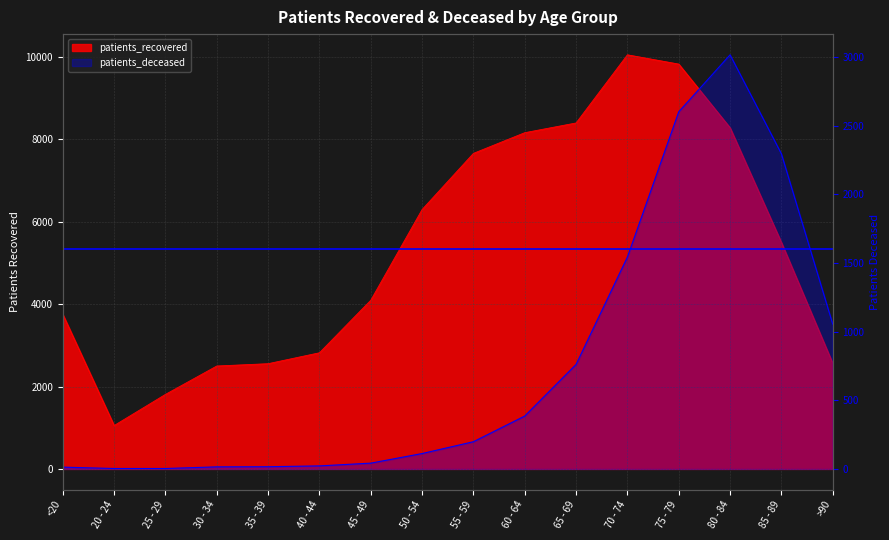

What are all the series names shown in the legend?

patients_recovered, patients_deceased